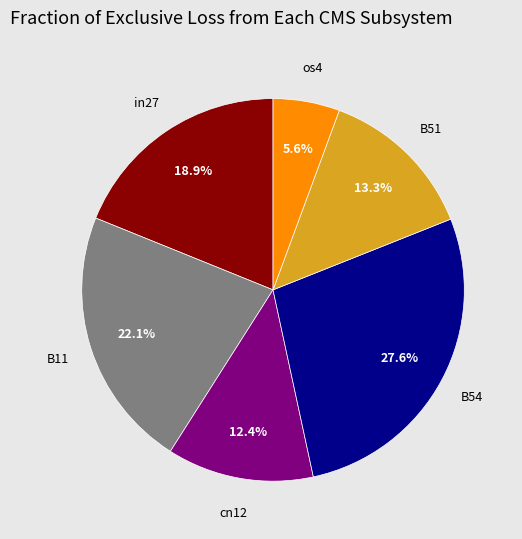

Does any single category account for the majority?

No